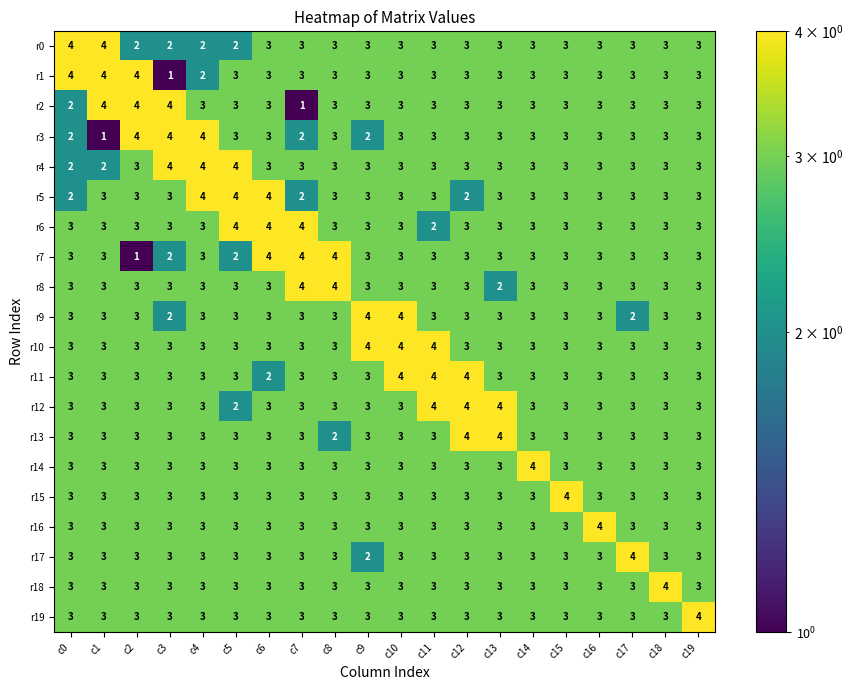

What is the approximate value of r8 at c1?

3